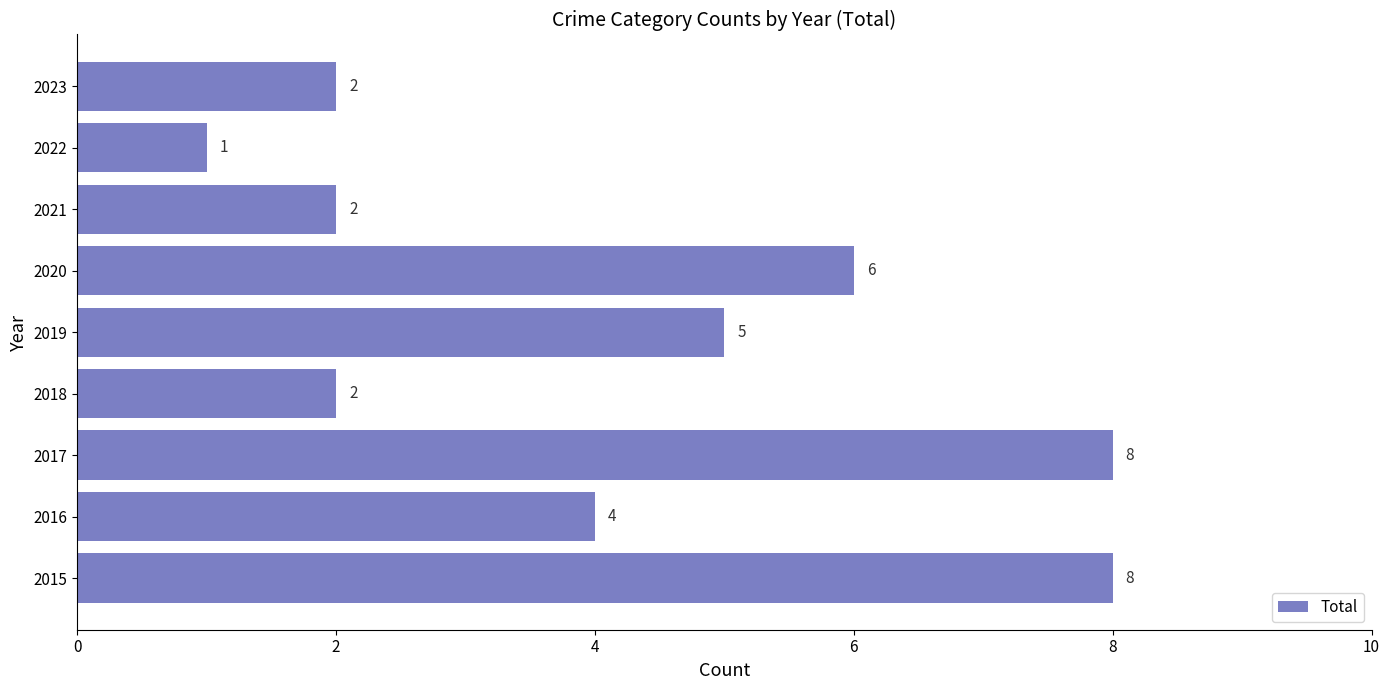

What is the sum of all values?

38